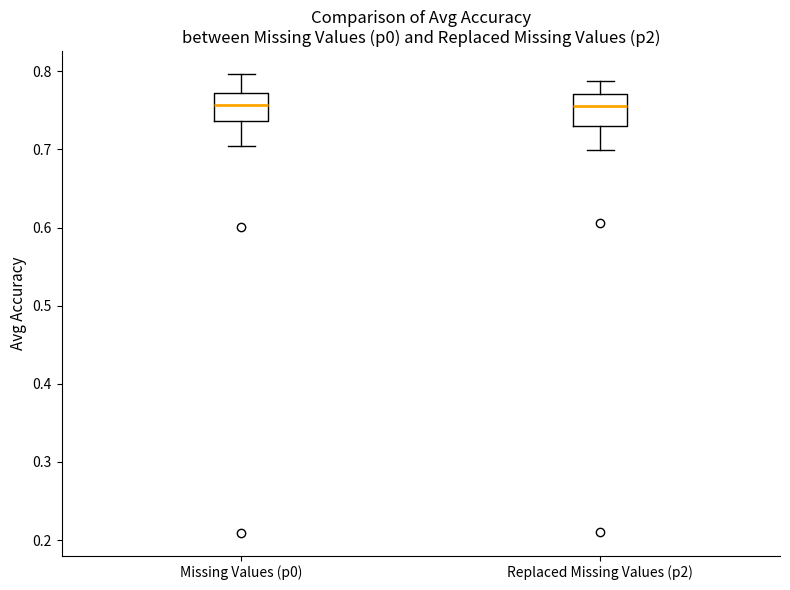

Where does the lower whisker of the box for Replaced Missing Values (p2) end on the y-axis? The values are not printed on the chart, so give them approximately, as read against the axis.

0.70